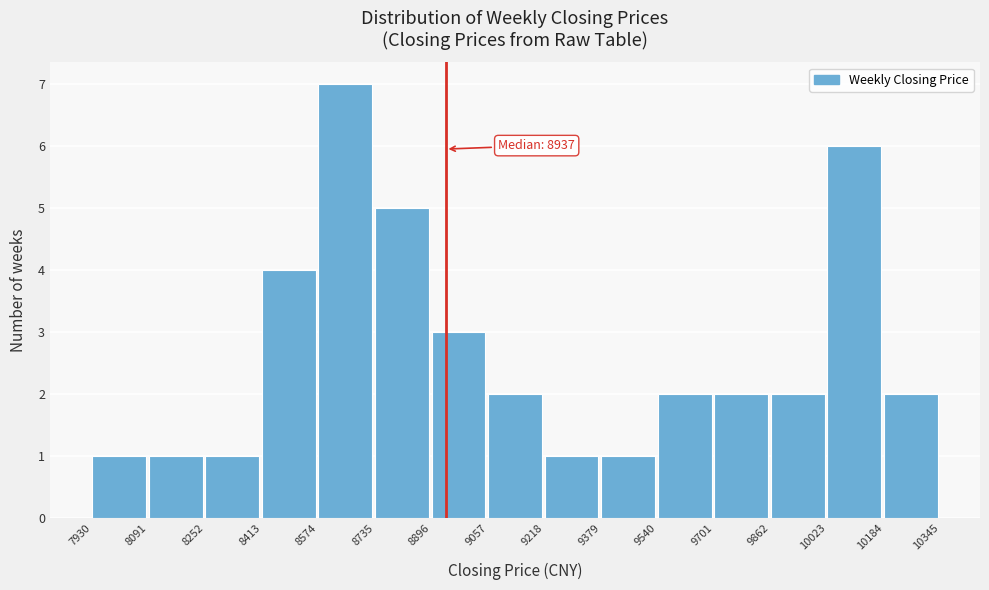

Over which range of the x-axis is the bar tallest?

8574 to 8735